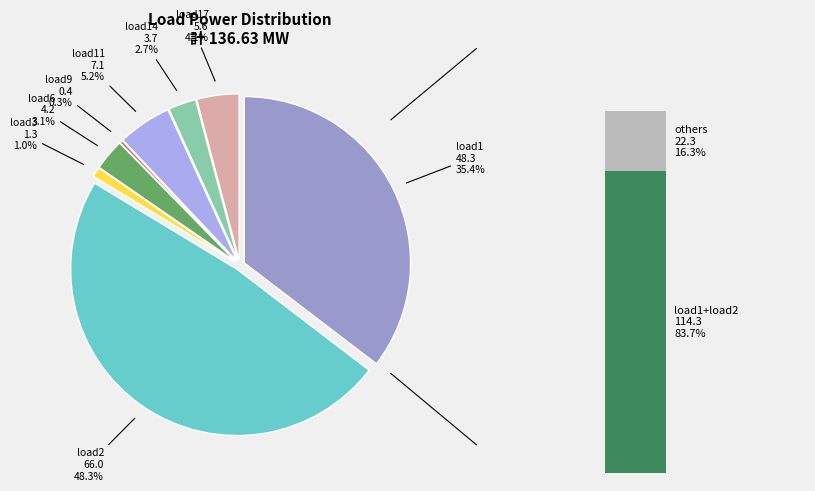

What percentage is NOT represented by load1?

64.6%